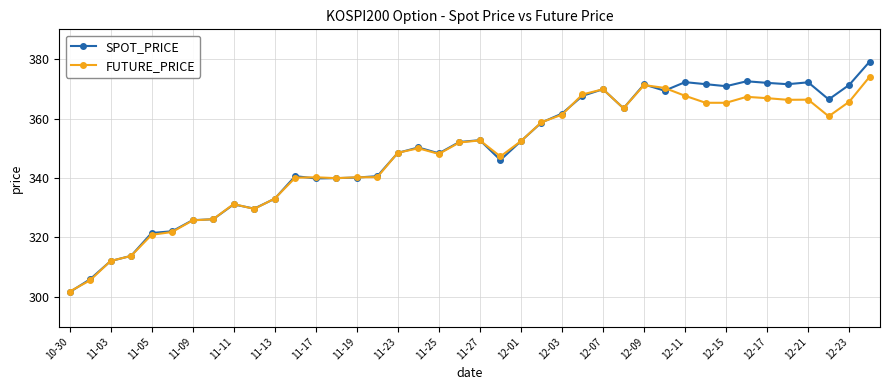

What is the average value of the SPOT_PRICE series?

348.9